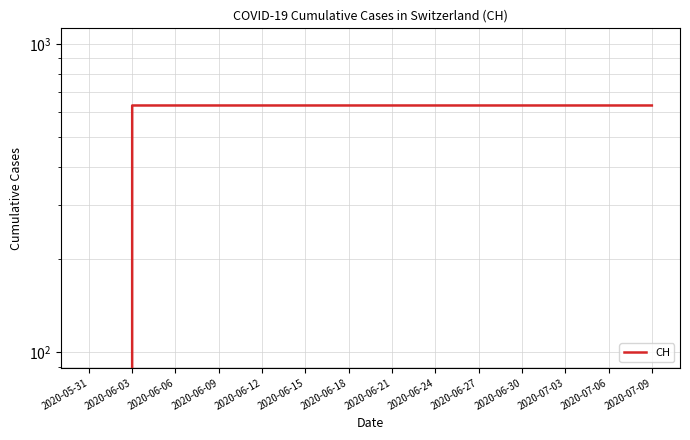

The chart shows a value of 0 at 2020-05-31. True or false?

True